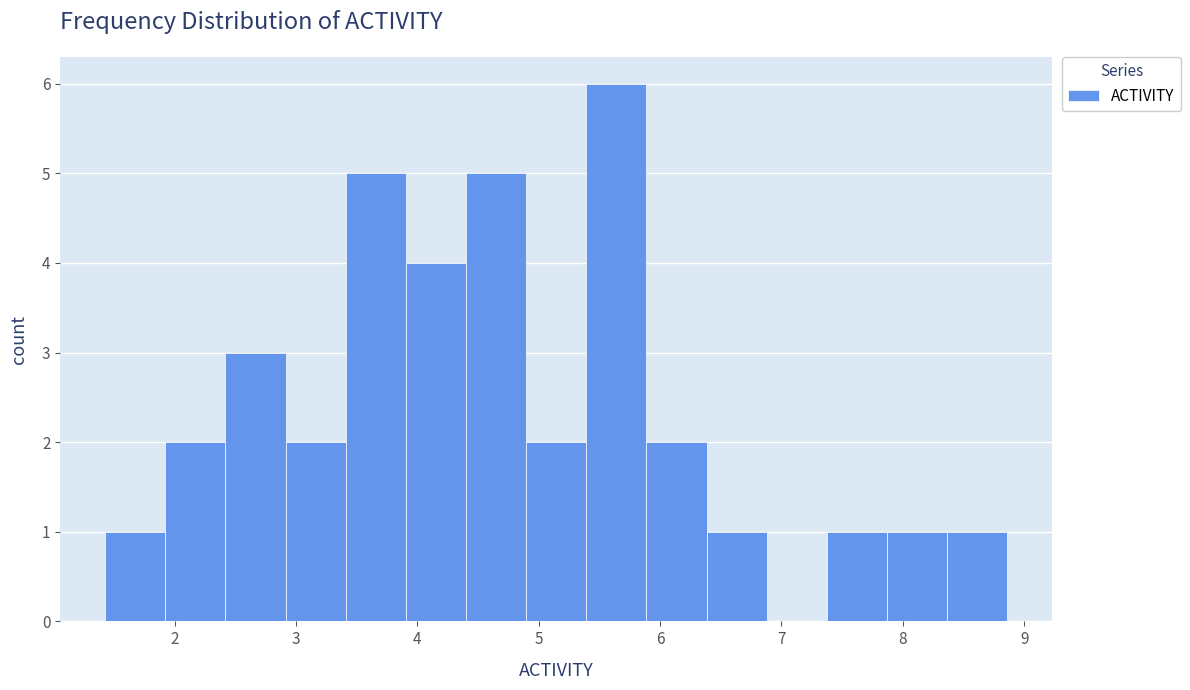

Reading left to right, transcribe this chart: for each bar, give the range it covers on the x-axis and its height. Neither the bar edges nor the heights are printed on the chart, so give them approximately, as read against the axes.

1.4 to 1.9: 1
1.9 to 2.4: 2
2.4 to 2.9: 3
2.9 to 3.4: 2
3.4 to 3.9: 5
3.9 to 4.4: 4
4.4 to 4.9: 5
4.9 to 5.4: 2
5.4 to 5.9: 6
5.9 to 6.4: 2
6.4 to 6.9: 1
6.9 to 7.4: 0
7.4 to 7.9: 1
7.9 to 8.4: 1
8.4 to 8.9: 1